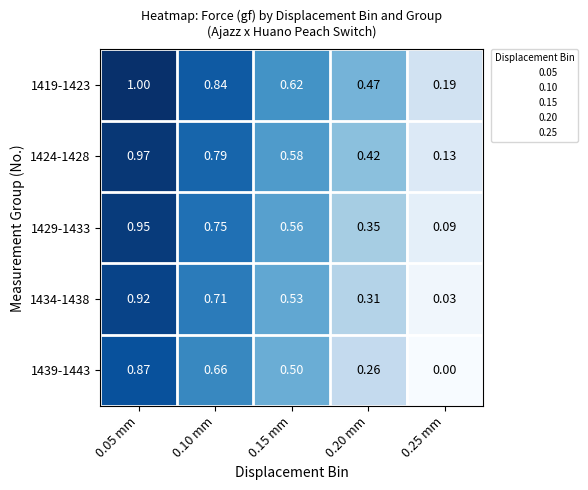

Reading right to left, list all the values displayed in this chart.

1419-1423: 0.25 mm=0.2	0.20 mm=0.5	0.15 mm=0.6	0.10 mm=0.8	0.05 mm=1.0
1424-1428: 0.25 mm=0.1	0.20 mm=0.4	0.15 mm=0.6	0.10 mm=0.8	0.05 mm=1.0
1429-1433: 0.25 mm=0.1	0.20 mm=0.3	0.15 mm=0.6	0.10 mm=0.8	0.05 mm=0.9
1434-1438: 0.25 mm=0.0	0.20 mm=0.3	0.15 mm=0.5	0.10 mm=0.7	0.05 mm=0.9
1439-1443: 0.25 mm=0.0	0.20 mm=0.3	0.15 mm=0.5	0.10 mm=0.7	0.05 mm=0.9